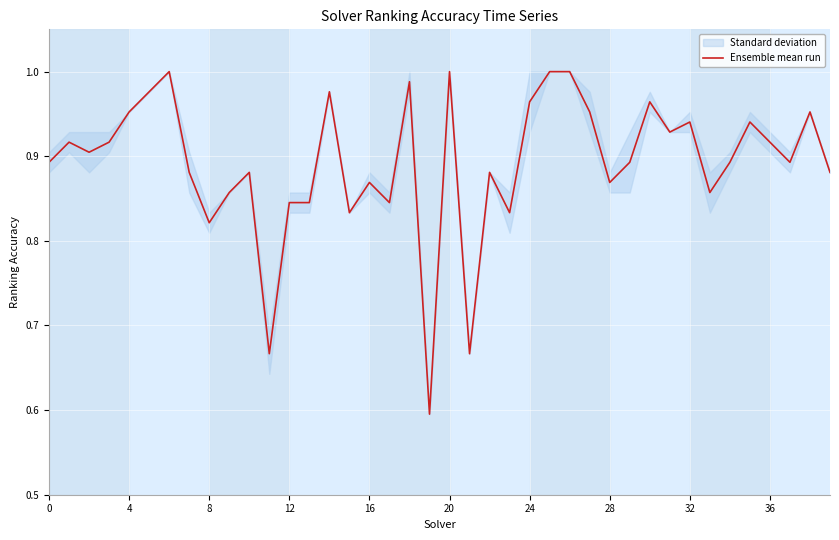

How many interior local peaks (higher than both neighbors) does the data have?

12